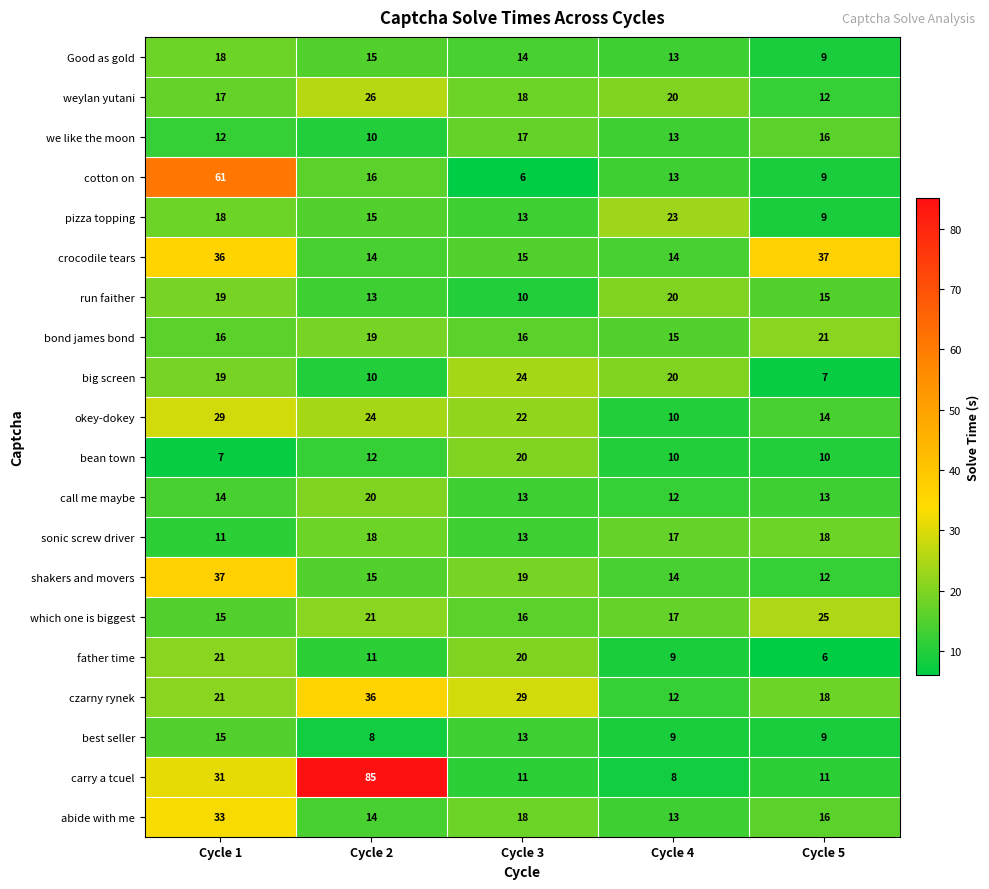

What is the maximum value shown in the chart?

85